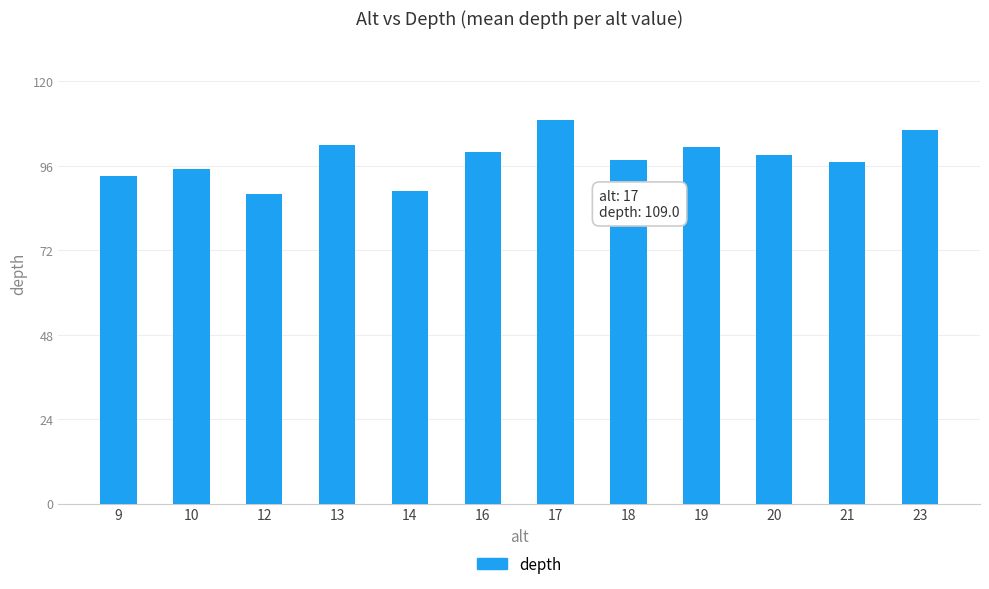

What is the difference between the second highest and second lowest values?

17.3